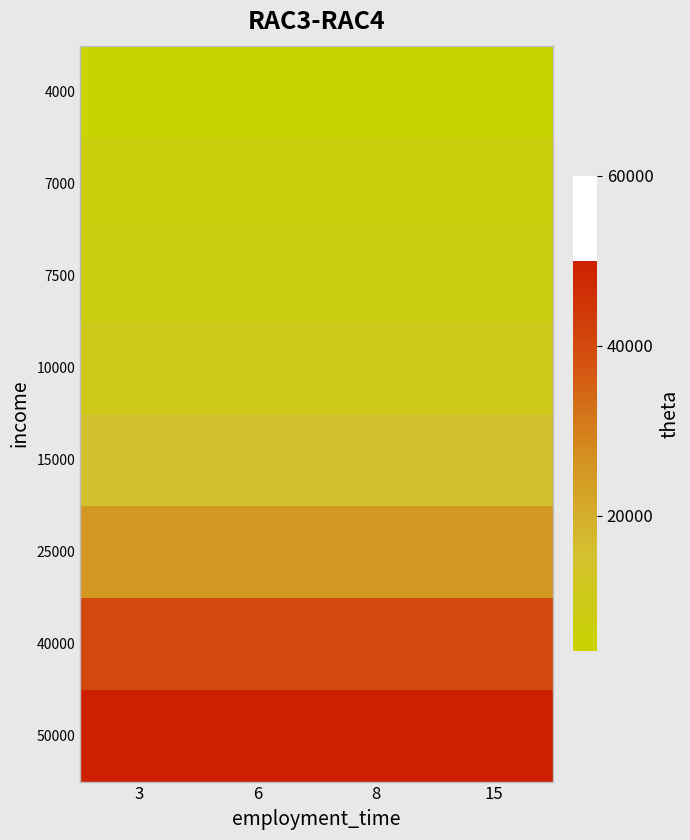

Rank the series by their maximum value, from lowest to highest.

4000, 7000, 7500, 10000, 15000, 25000, 40000, 50000